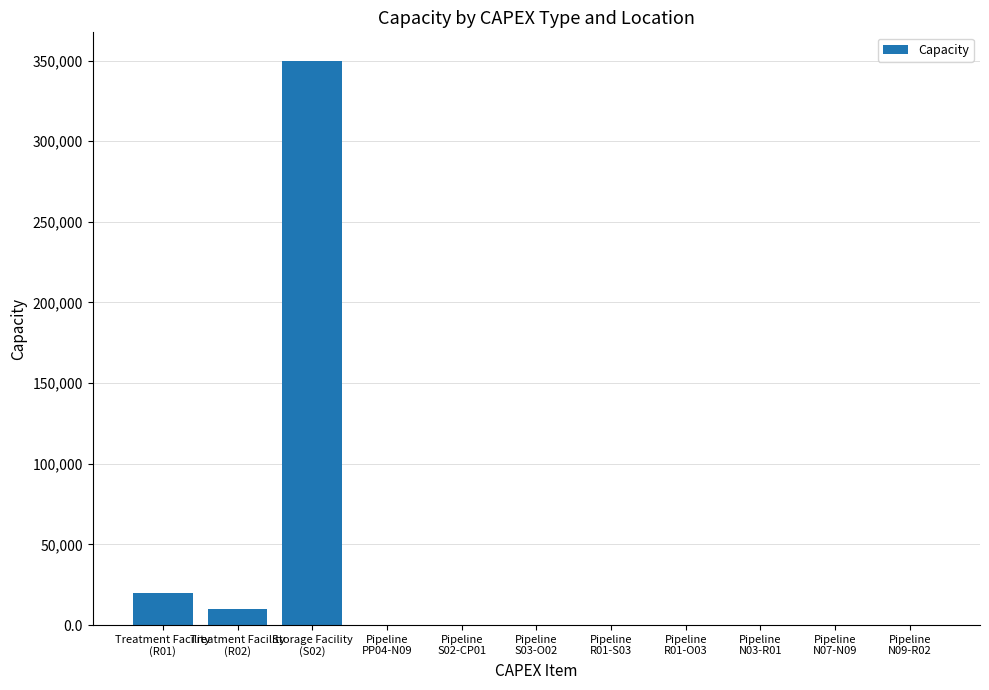

What is the maximum value shown in the chart?

350000.0